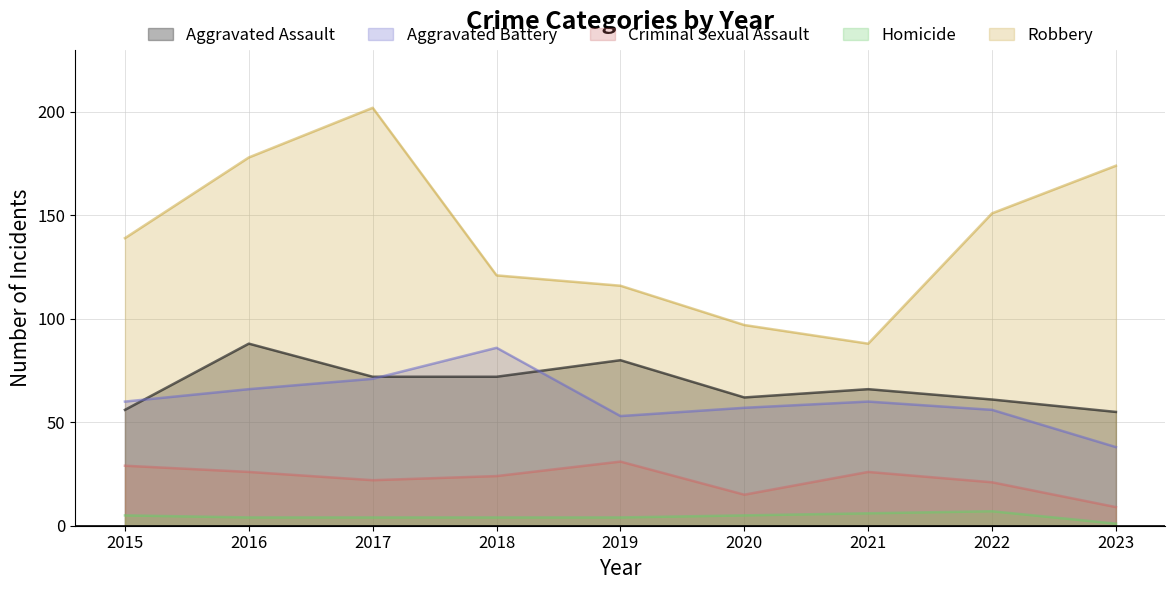

What is the average value of the Aggravated Assault series?

68